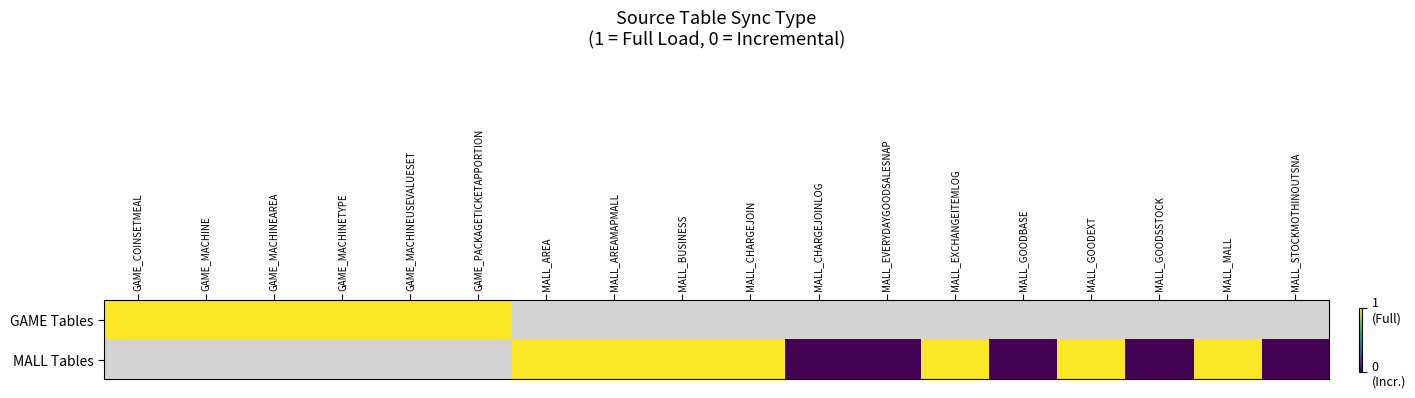

What value does the MALL Tables series have at MALL_CHARGEJOIN?

1.0